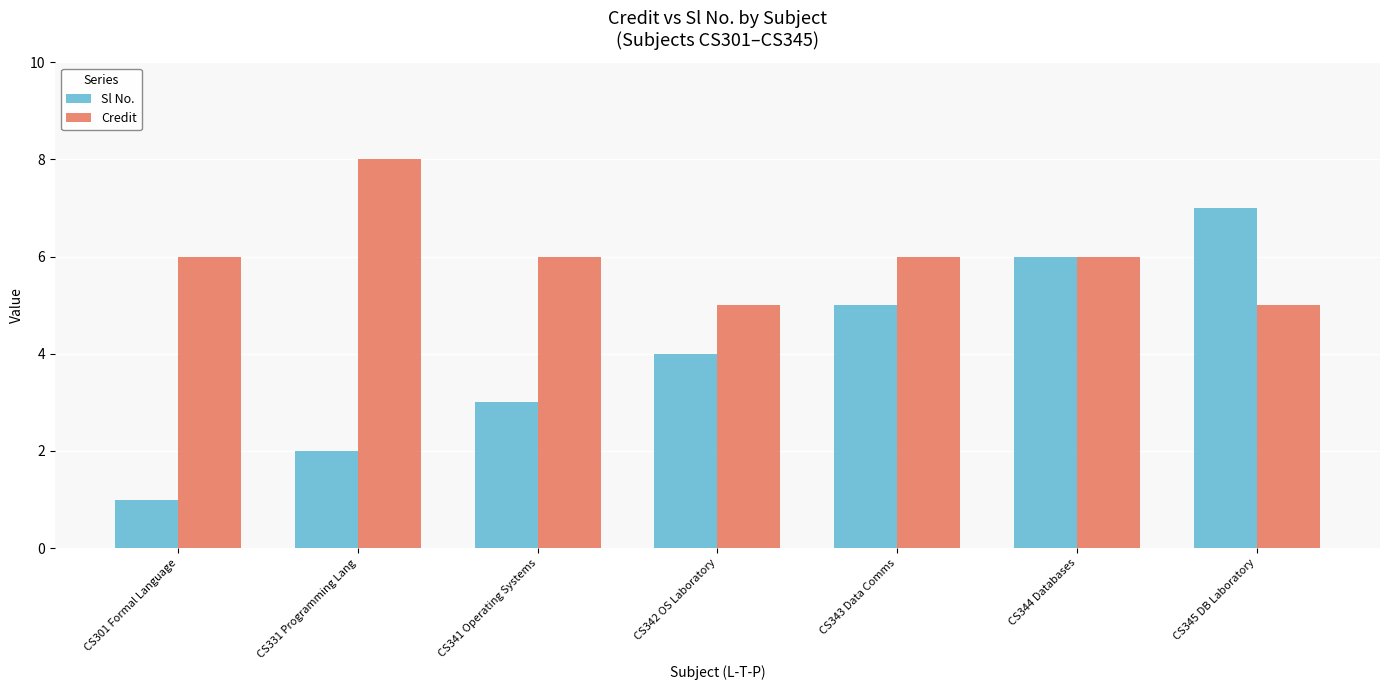

How many bars are there in each group?

2